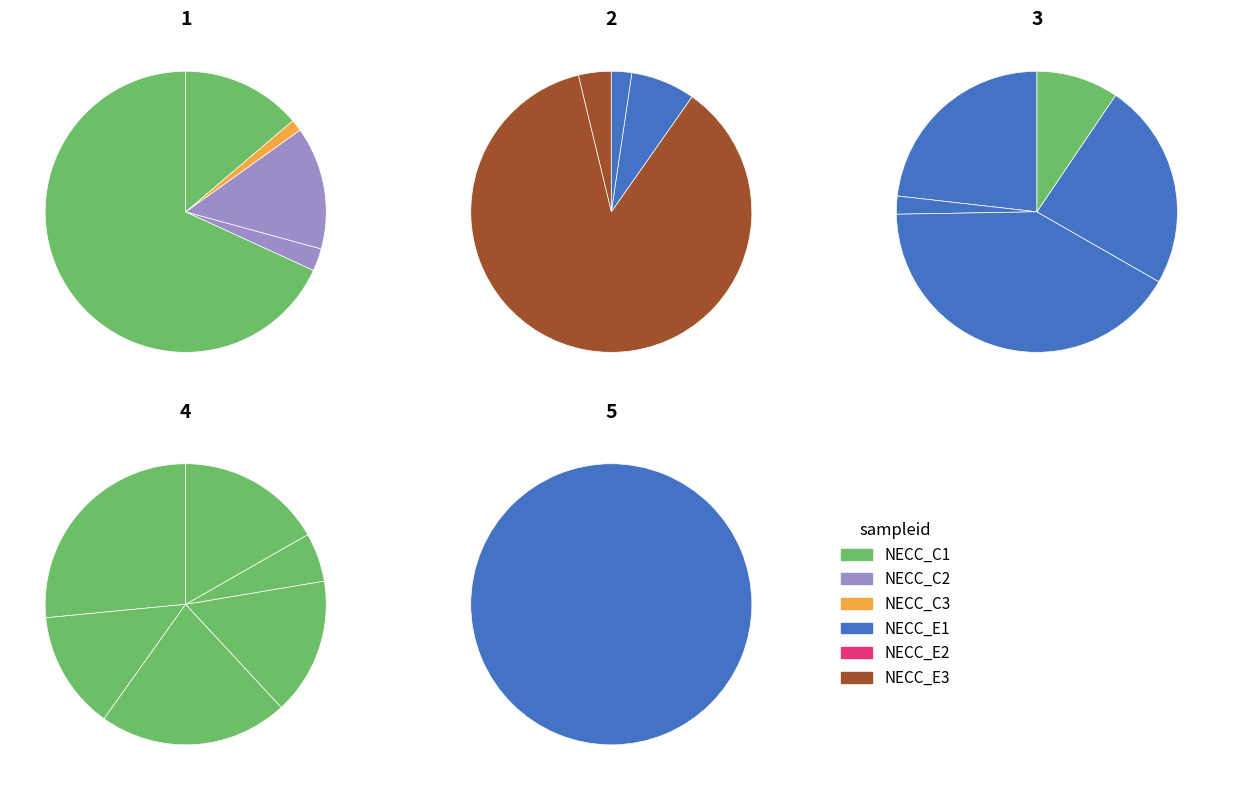

Count the number of slices in the pie.

21